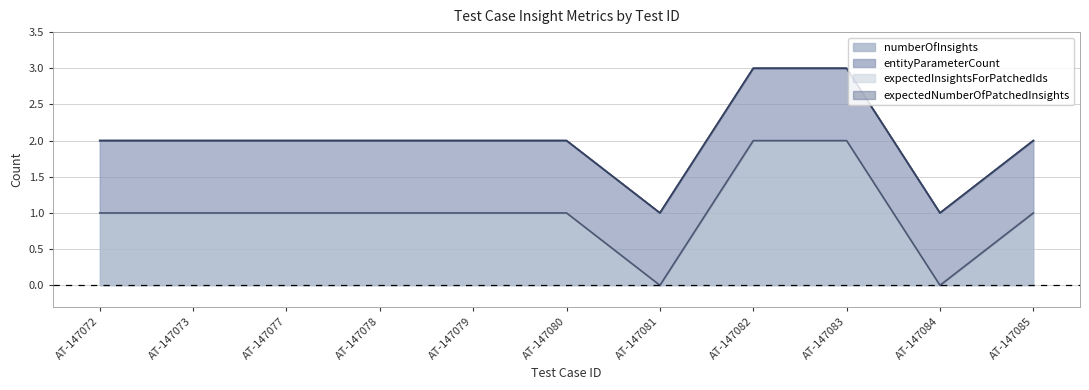

At AT-147082, list the series in order from largest to smallest.

numberOfInsights, entityParameterCount, expectedInsightsForPatchedIds, expectedNumberOfPatchedInsights